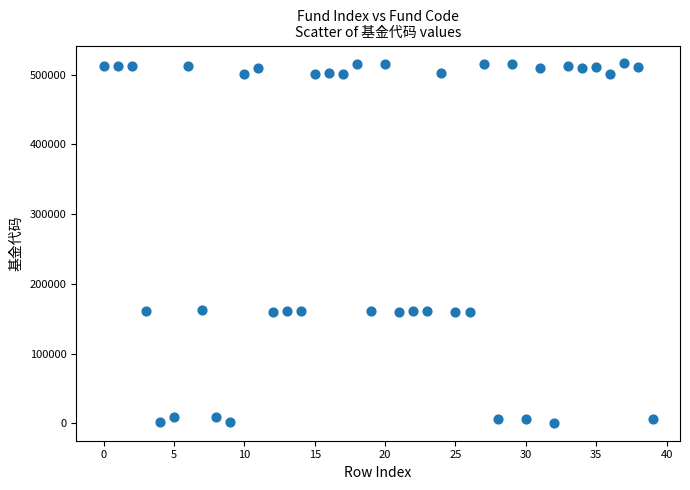

What is the range of Y values (max minus min)?

515457